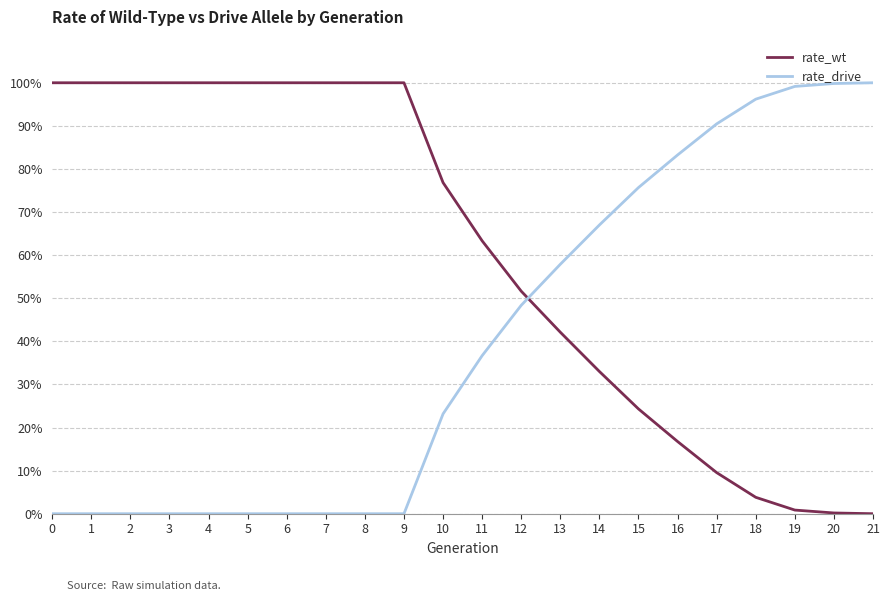

List the series in order of their overall mean, lowest first.

rate_drive, rate_wt